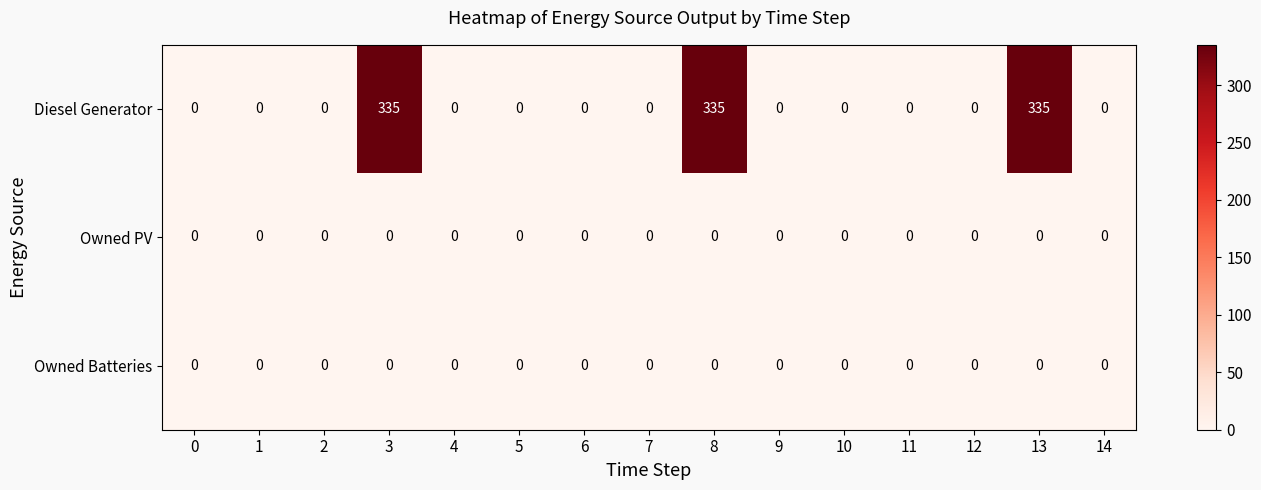

What is the difference between the second highest and minimum values in the Diesel Generator series?

335